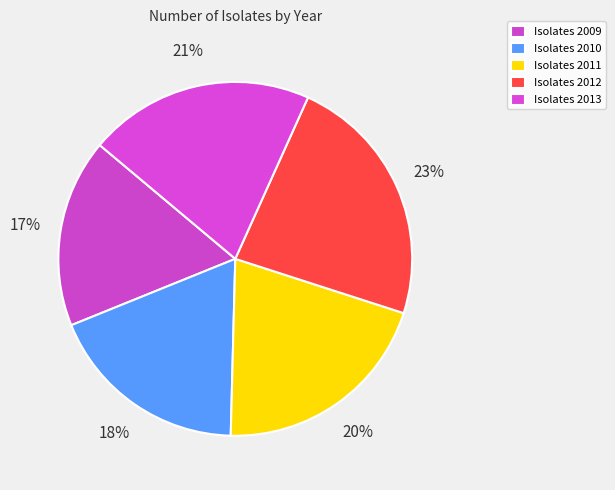

Count the number of slices in the pie.

5